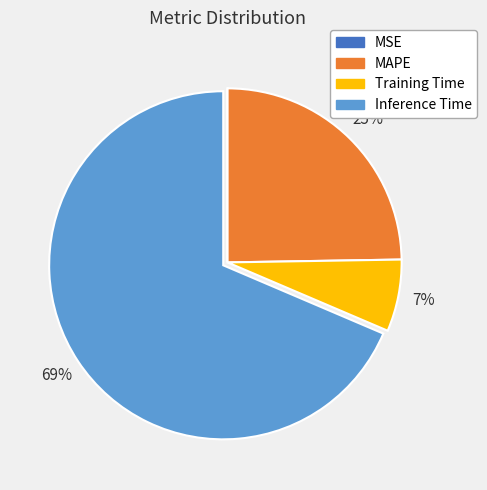

To the nearest percent, what is the average slice percentage?

25%